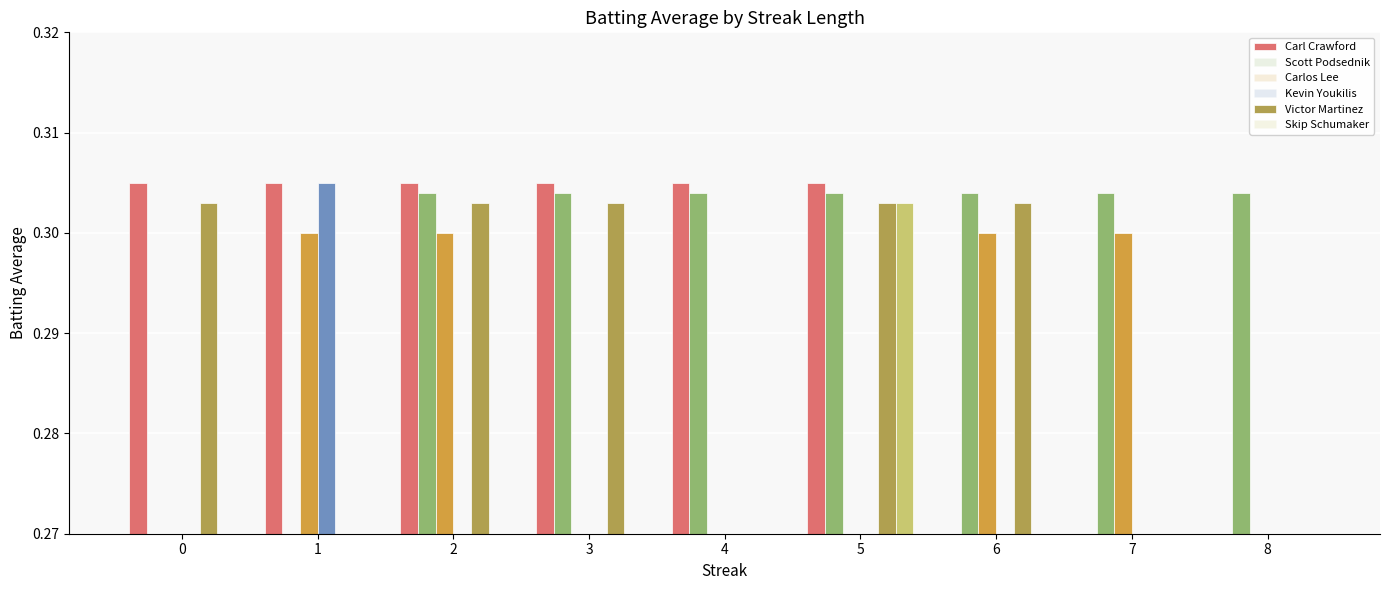

How many values in the Scott Podsednik series exceed 0?

7